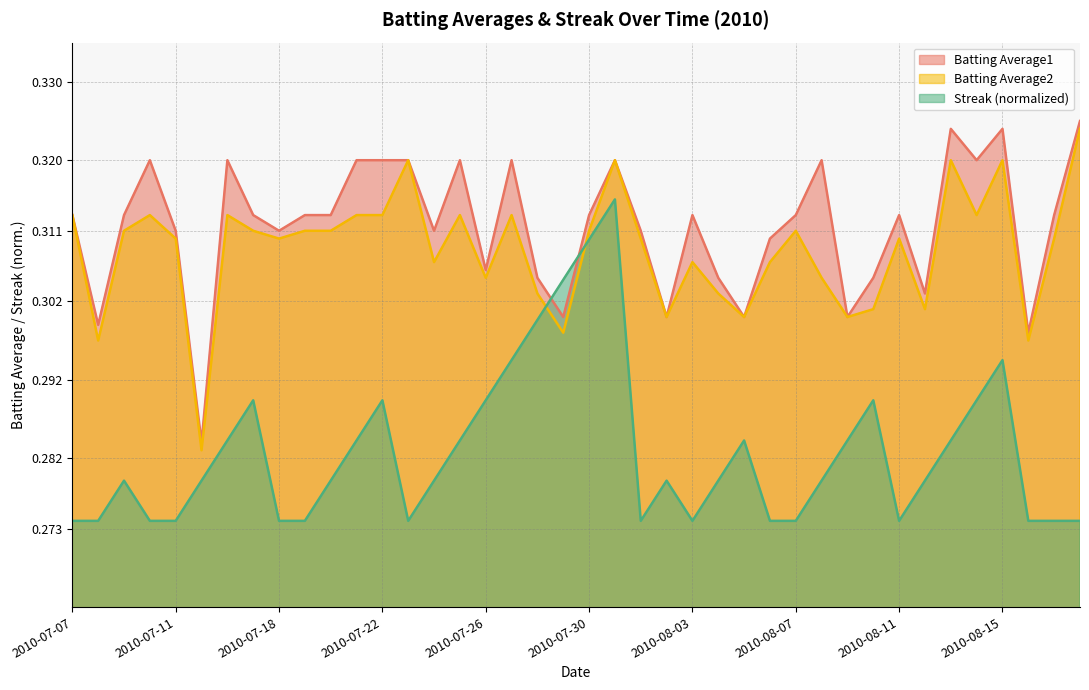

Where is the first local minimum for Batting Average1?

2010-07-08